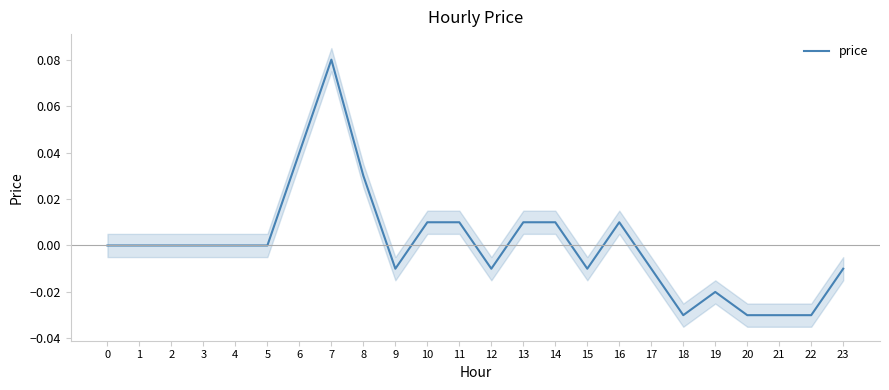

Between 3 and 21, which is larger?

3